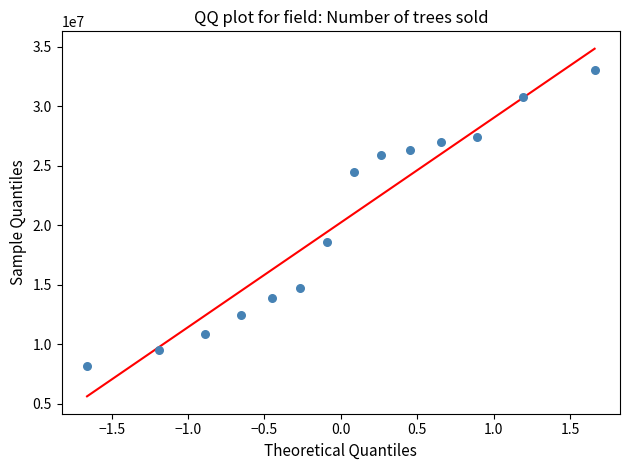

What is the range of Y values (max minus min)?

24820000